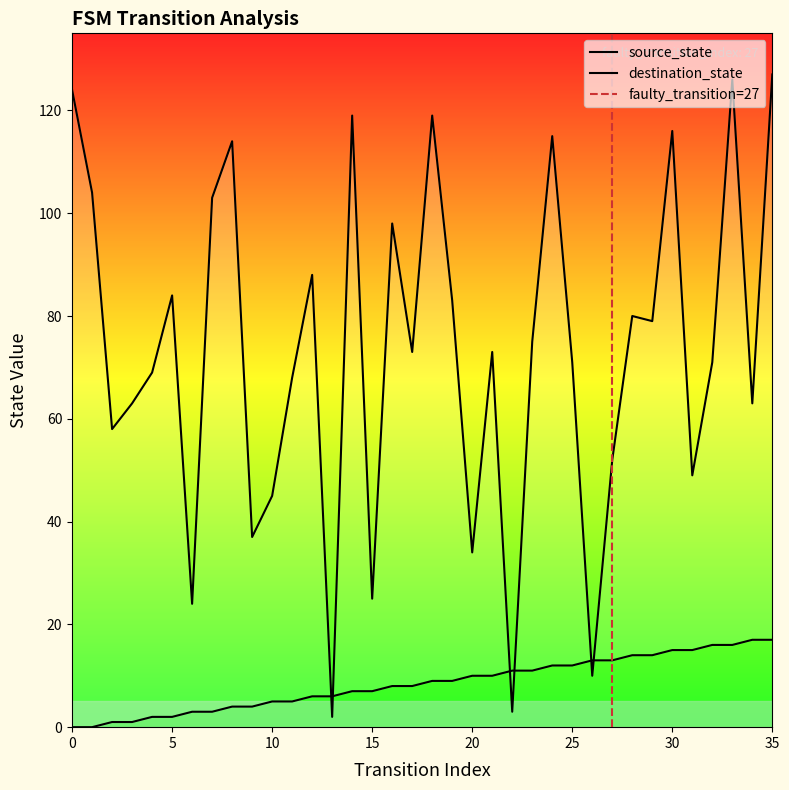

Where do source_state and destination_state first cross each other?

12 and 13